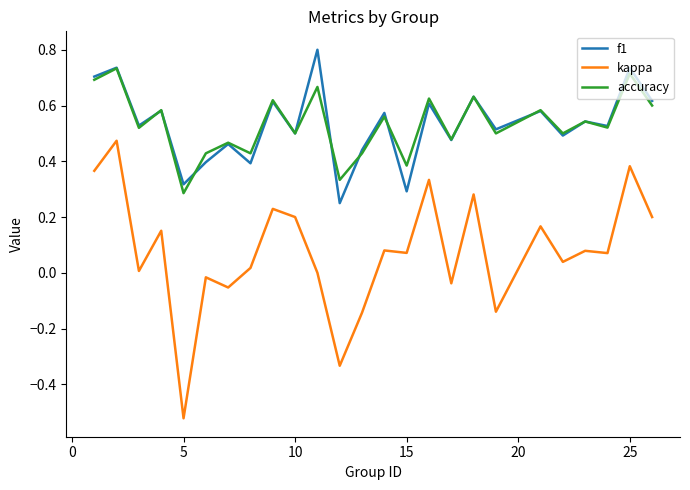

True or false: f1 has more than 0 points higher than both neighbors.

True